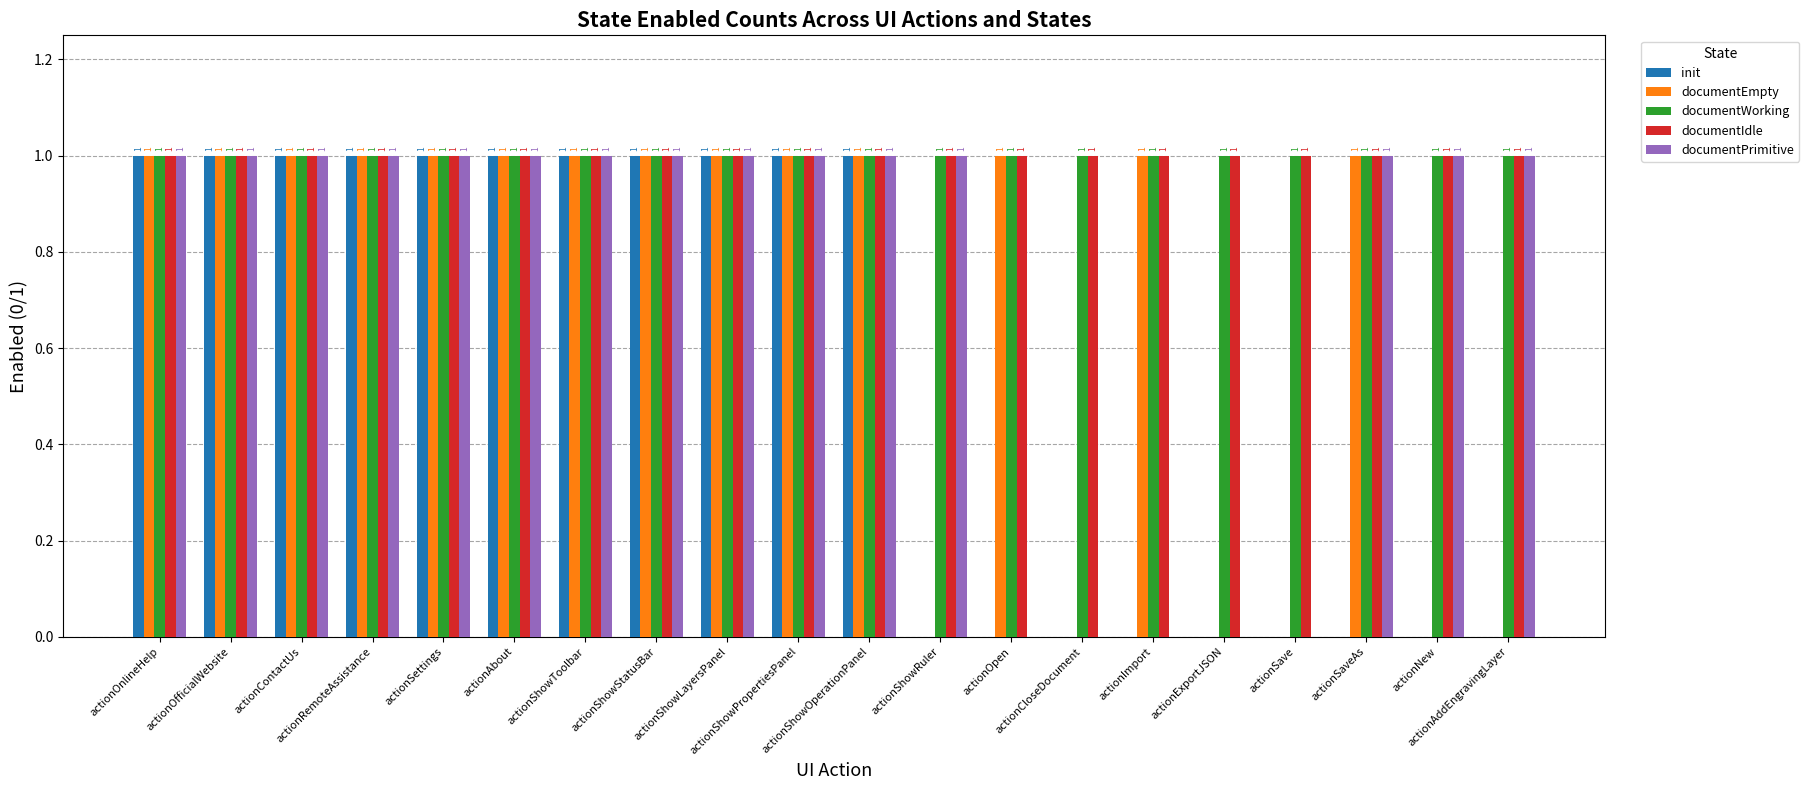

How many documentEmpty values are between 0 and 1?

20